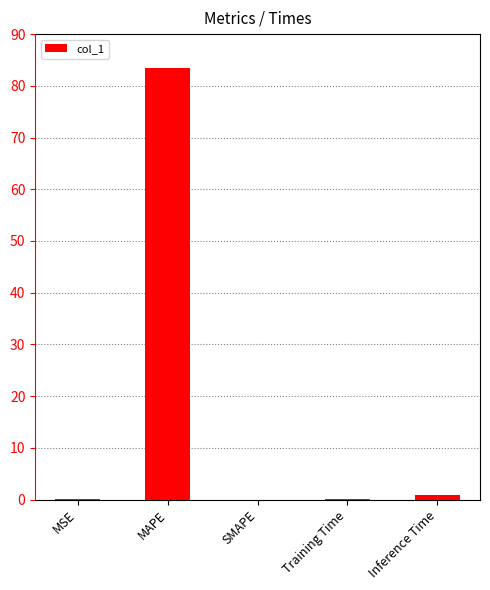

Which has a higher value, MAPE or Training Time?

MAPE